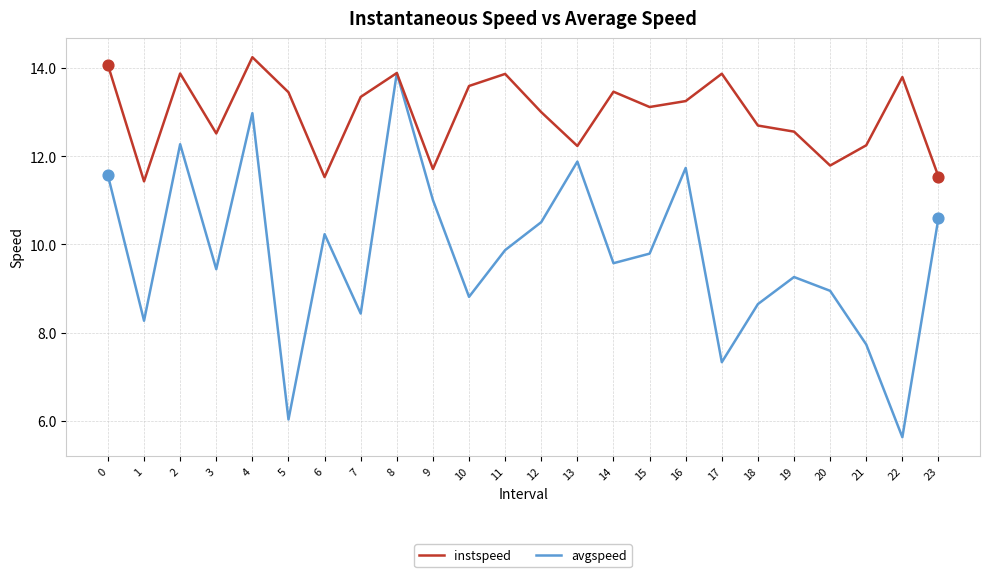

Is the value of instspeed at 6 greater than the value of avgspeed at 6?

Yes